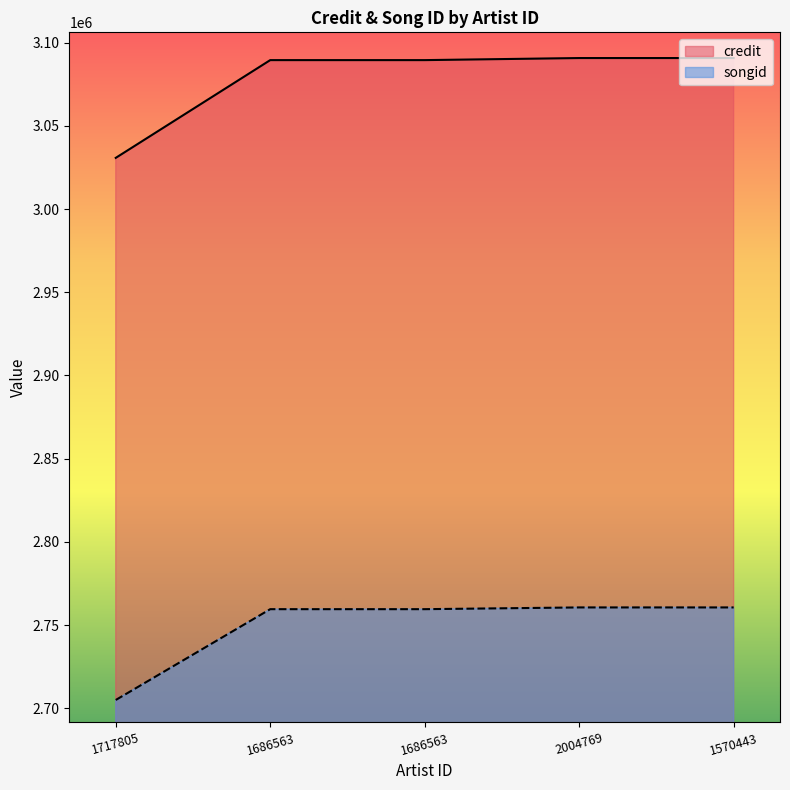

Reading left to right, list all the values displayed in this chart.

credit: 3030781	3089540	3089540	3090788	3090788
songid: 2704936	2759519	2759519	2760566	2760566